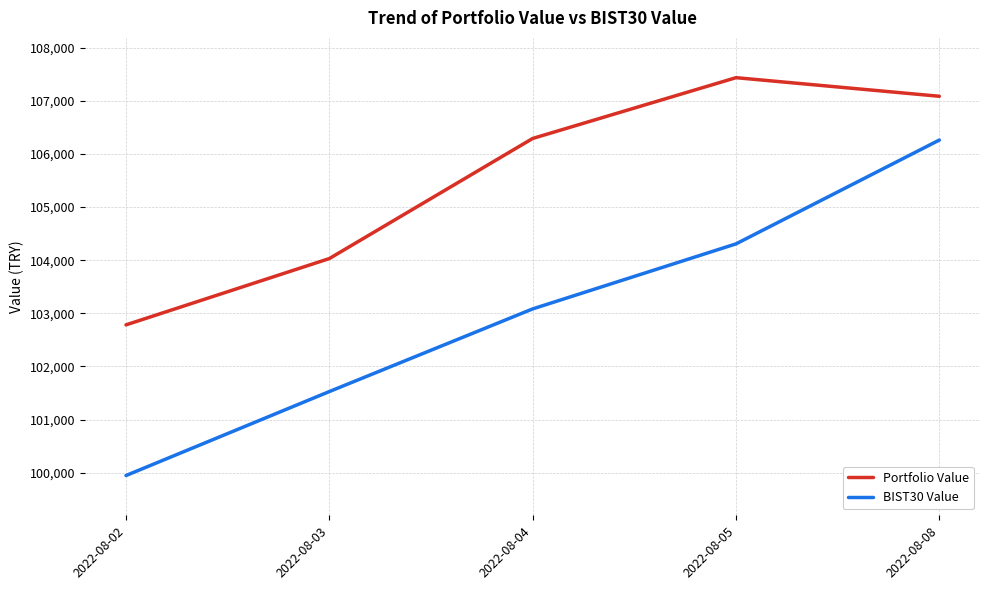

True or false: Portfolio Value and BIST30 Value intersect in this chart.

False